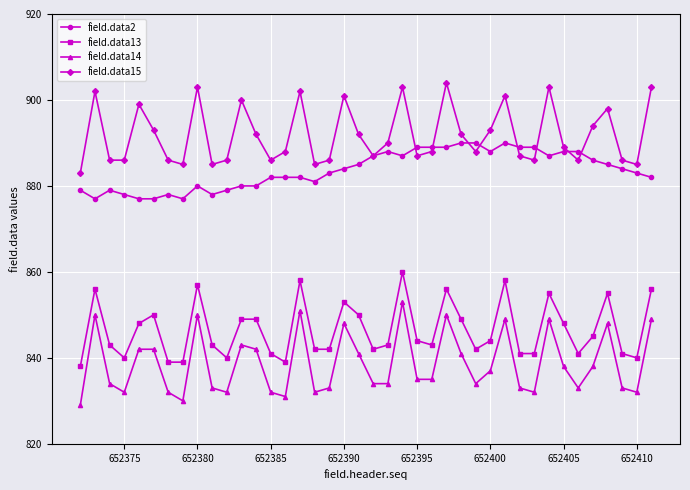

Which series has the largest range (max minus min)?

field.data14